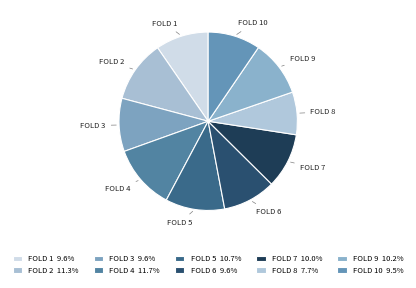

Between FOLD 9 and FOLD 8, which is larger?

FOLD 9